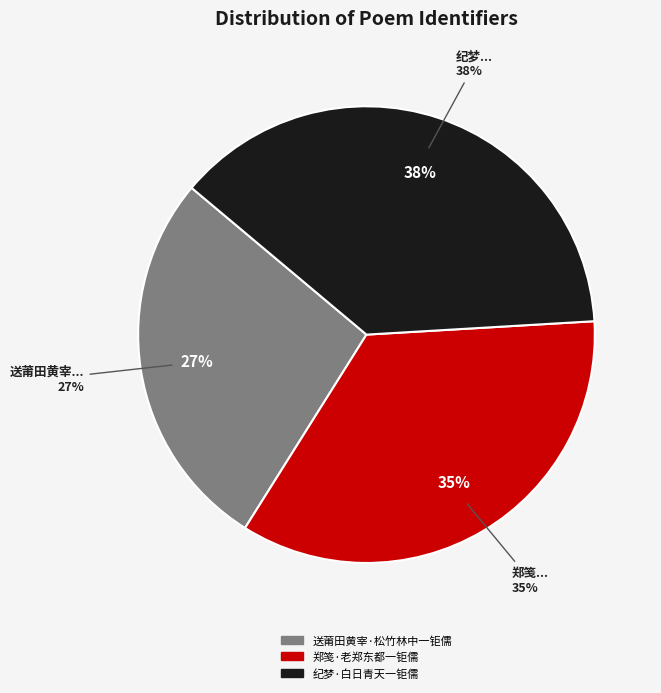

Does 纪梦·白日青天一钜儒 account for over 50% of the chart?

No